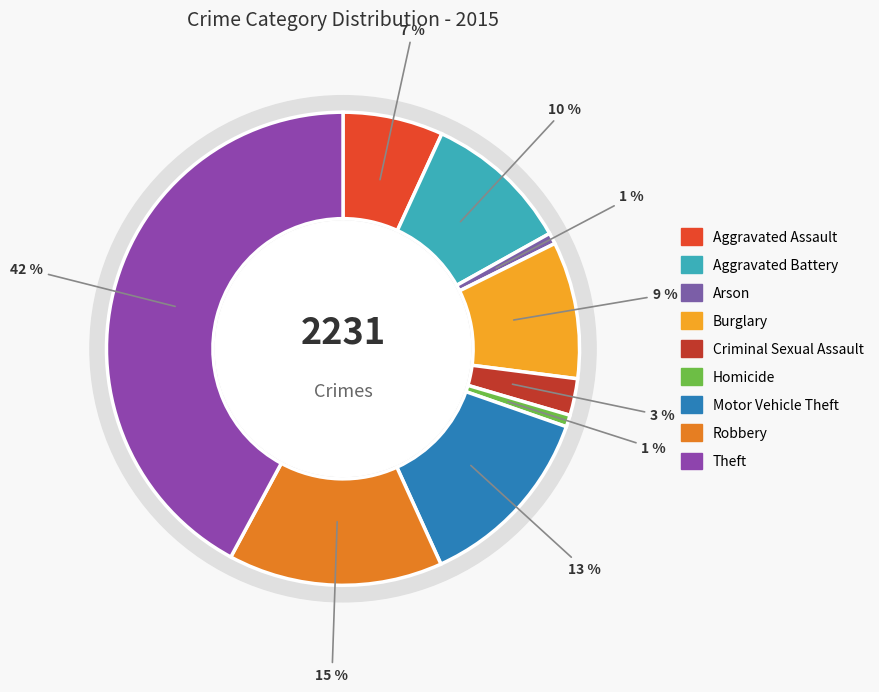

Count the number of slices in the pie.

9